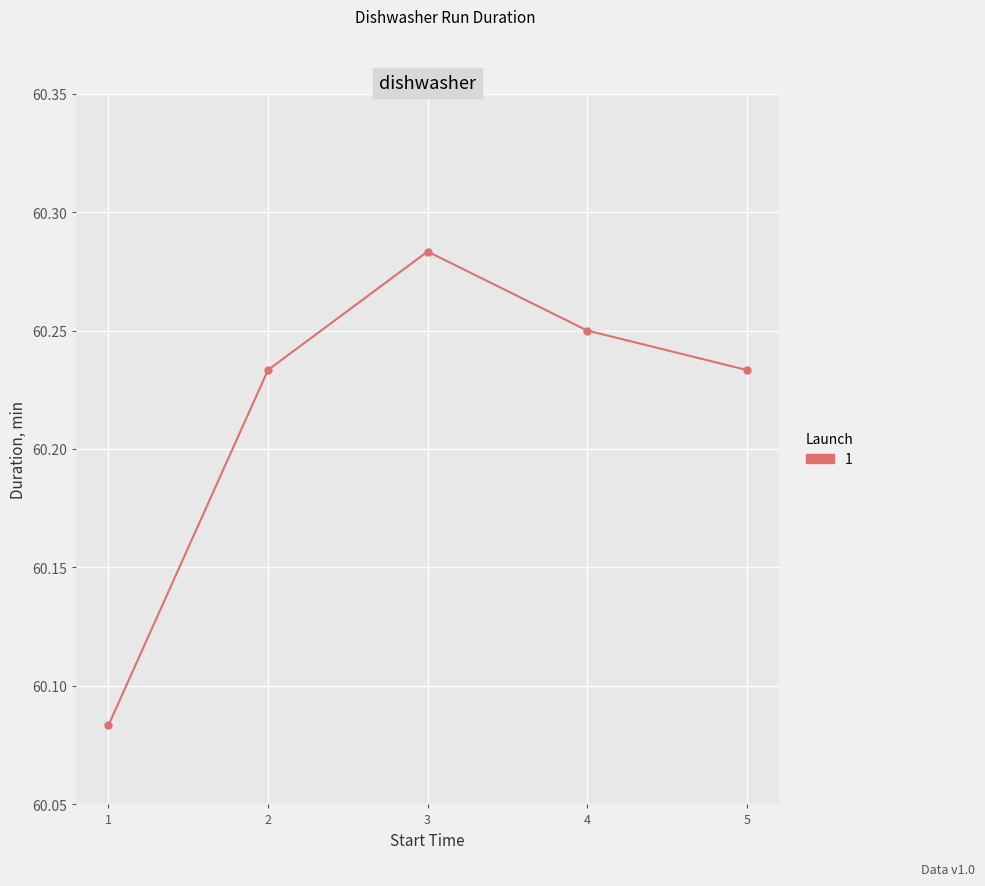

How many values are between 60 and 61?

5